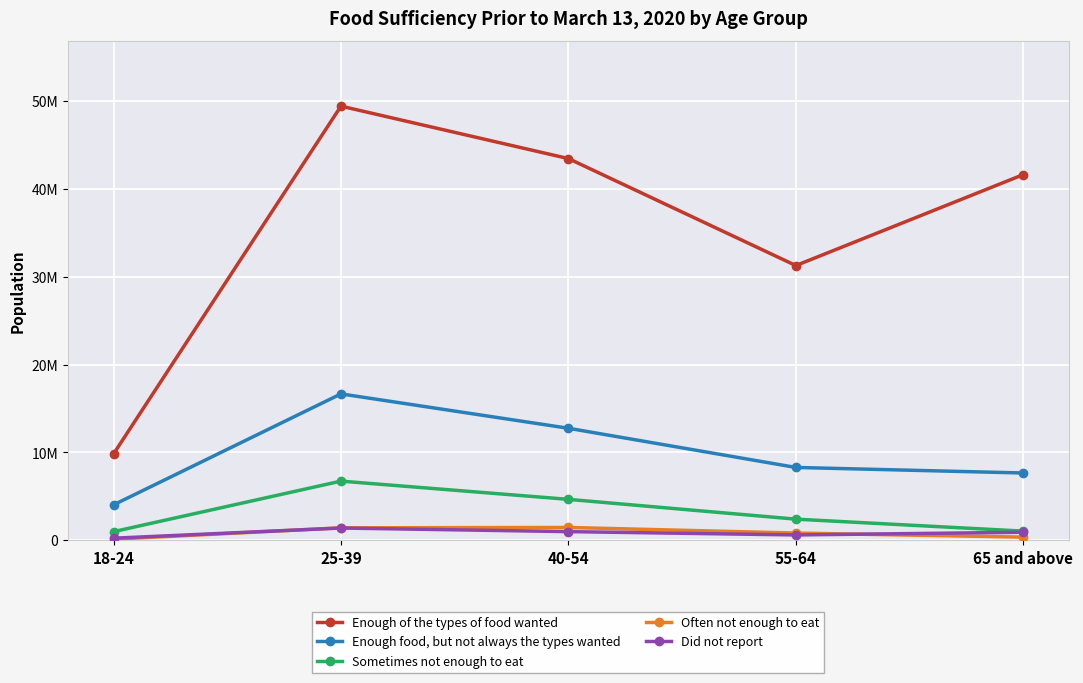

Where is the first local maximum for Often not enough to eat?

40-54